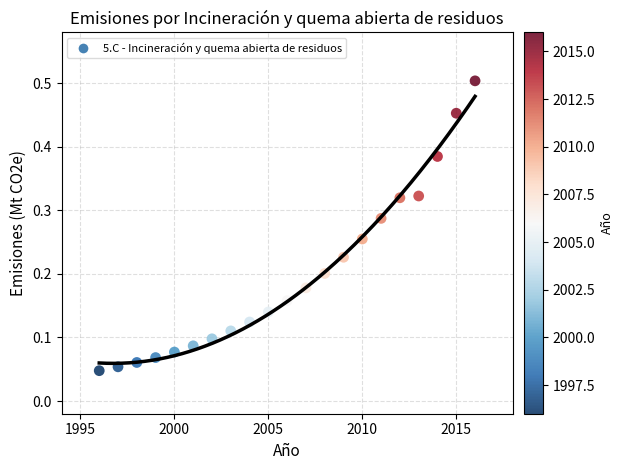

What is the range of X values (max minus min)?

20.0